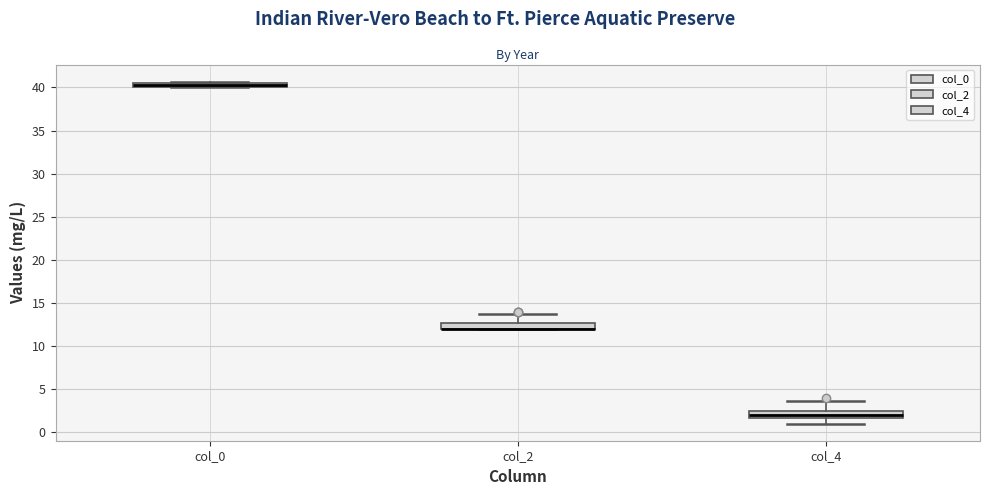

Where is the lower edge of the box for col_2 on the y-axis? The values are not printed on the chart, so give them approximately, as read against the axis.

12.0